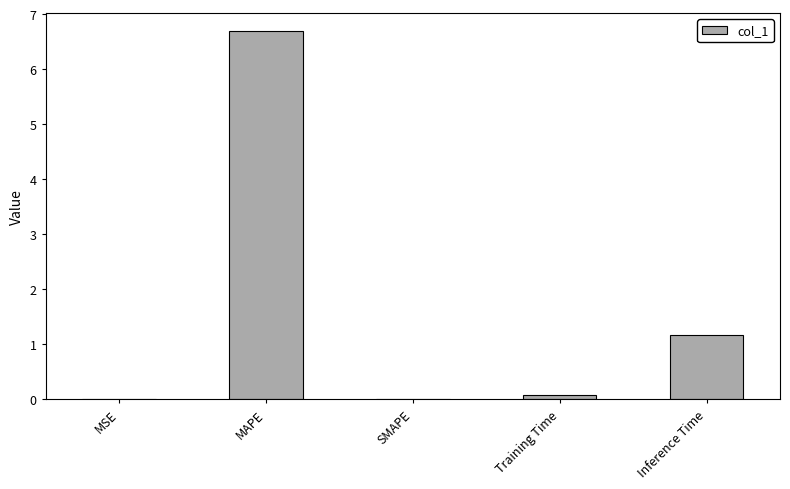

At which label is the value closest to 3?

Inference Time